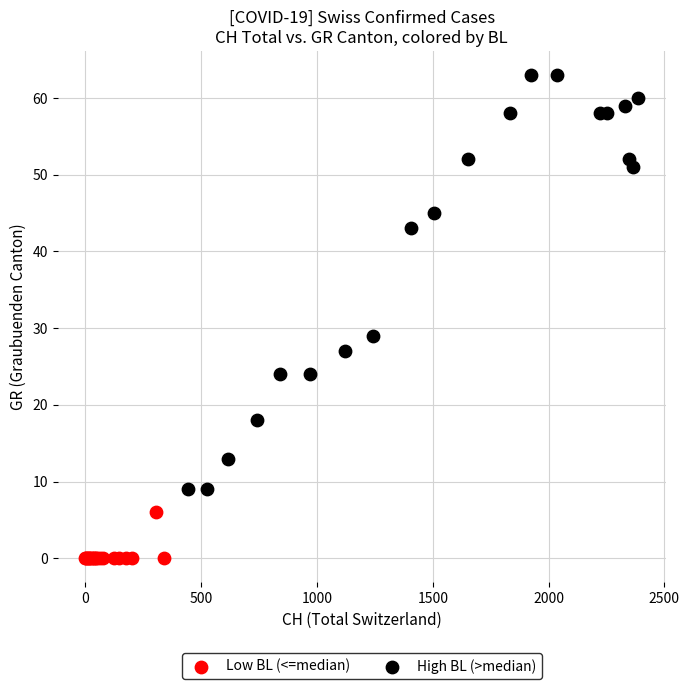

Which series contains the highest Y value?

High BL (>median)